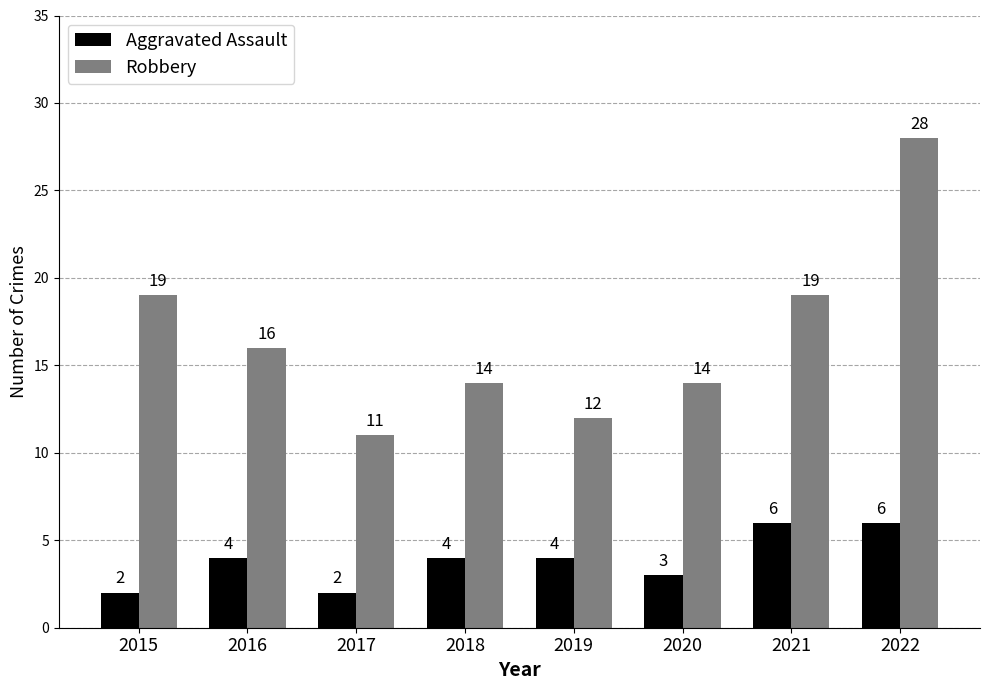

Is it true that Aggravated Assault equals 4 at 2019?

True